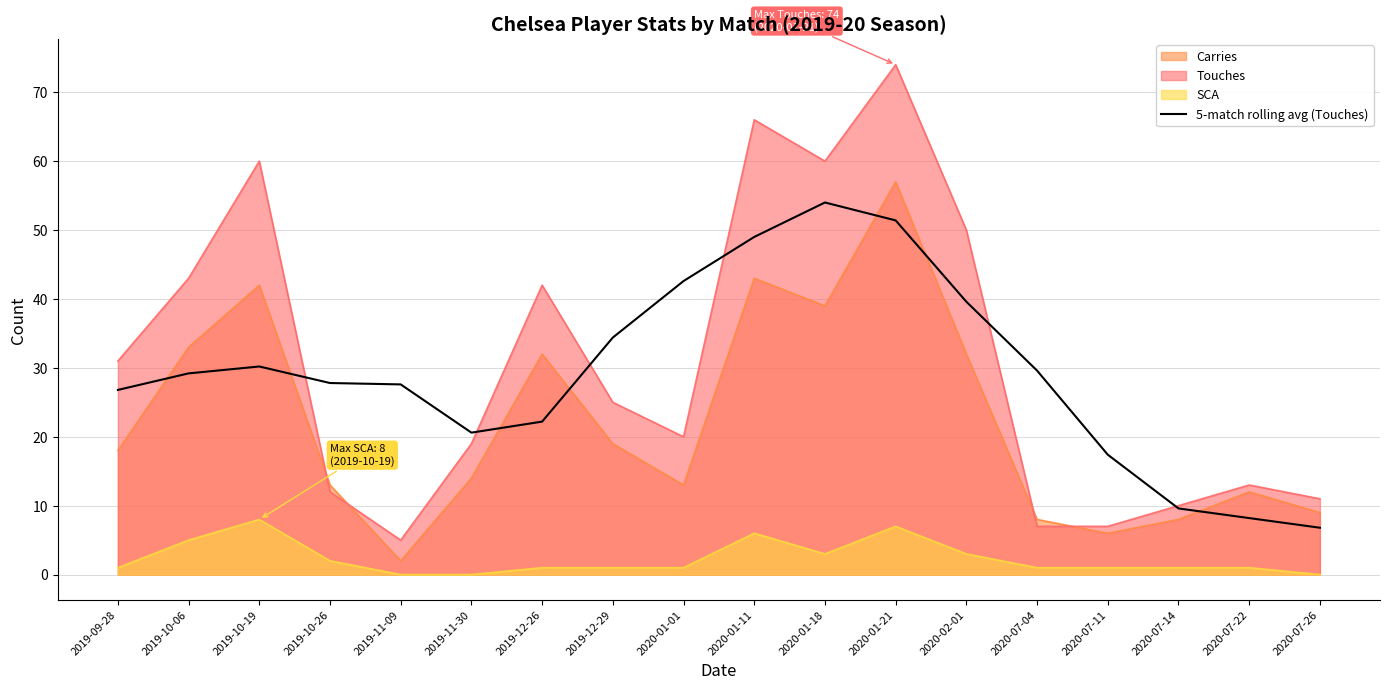

At 2020-01-21, list the series in order from largest to smallest.

Touches, Carries, 5-match rolling avg (Touches), SCA